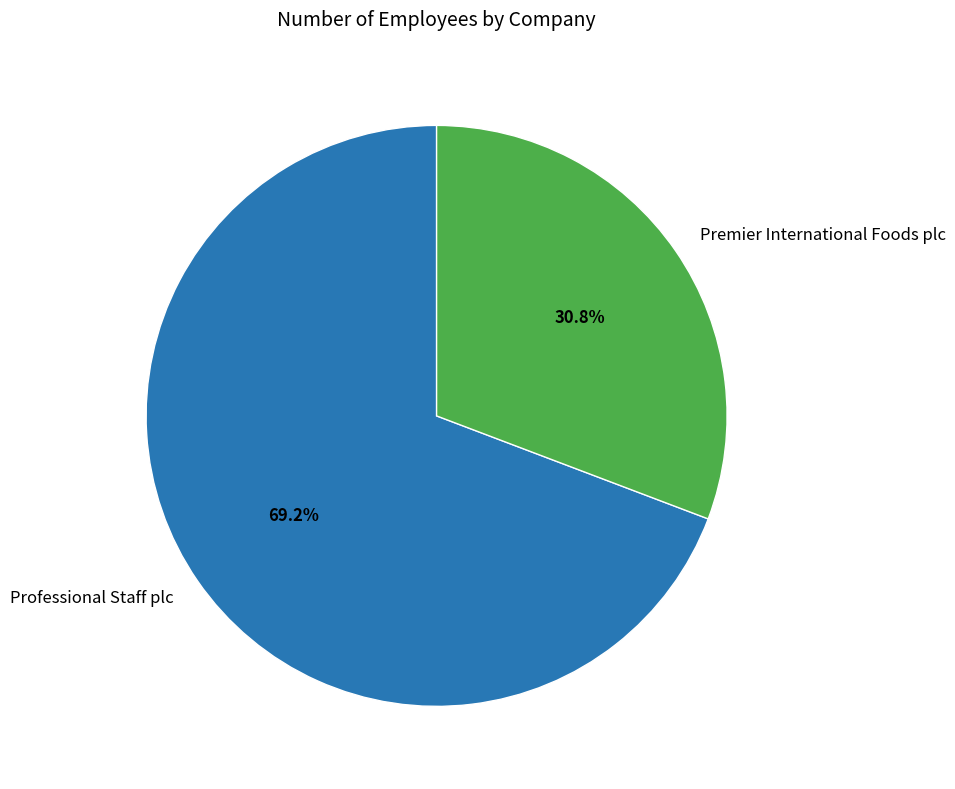

To the nearest percent, what is the average slice percentage?

50%